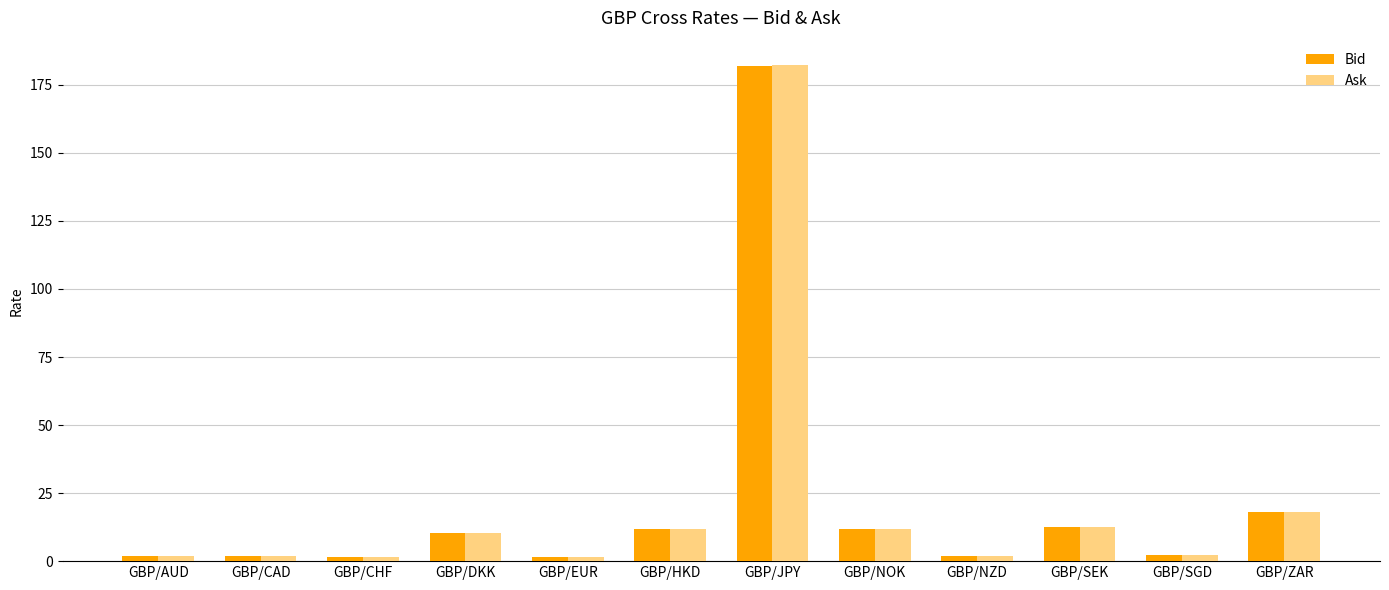

What is the total value across all series at GBP/SEK?

25.3